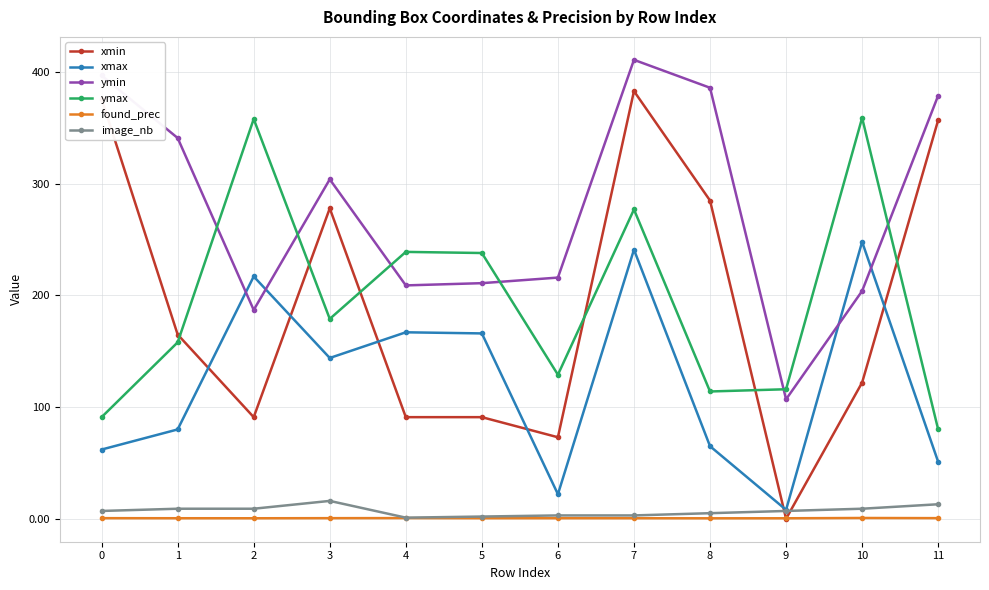

The value of xmax at 3 is 40.7. True or false?

False